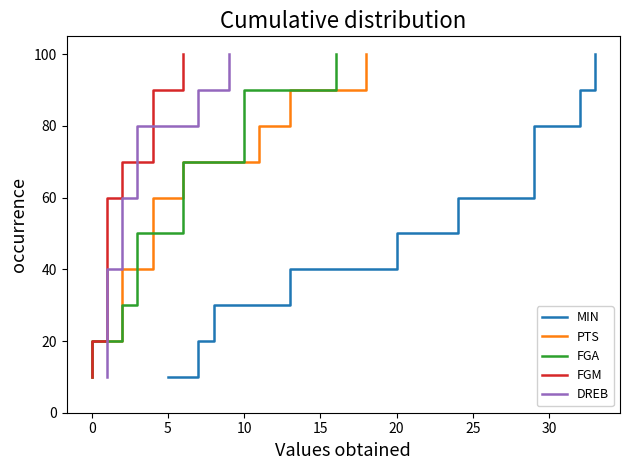

True or false: FGA has a value of 67 at 15.

False